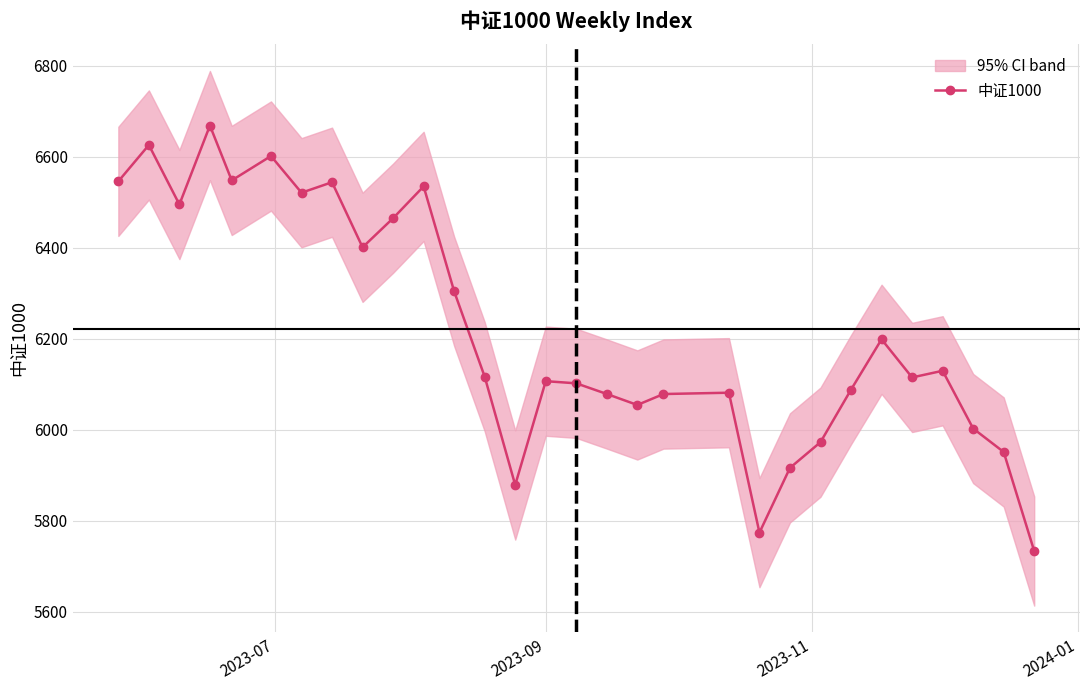

What is the average value?

6221.6